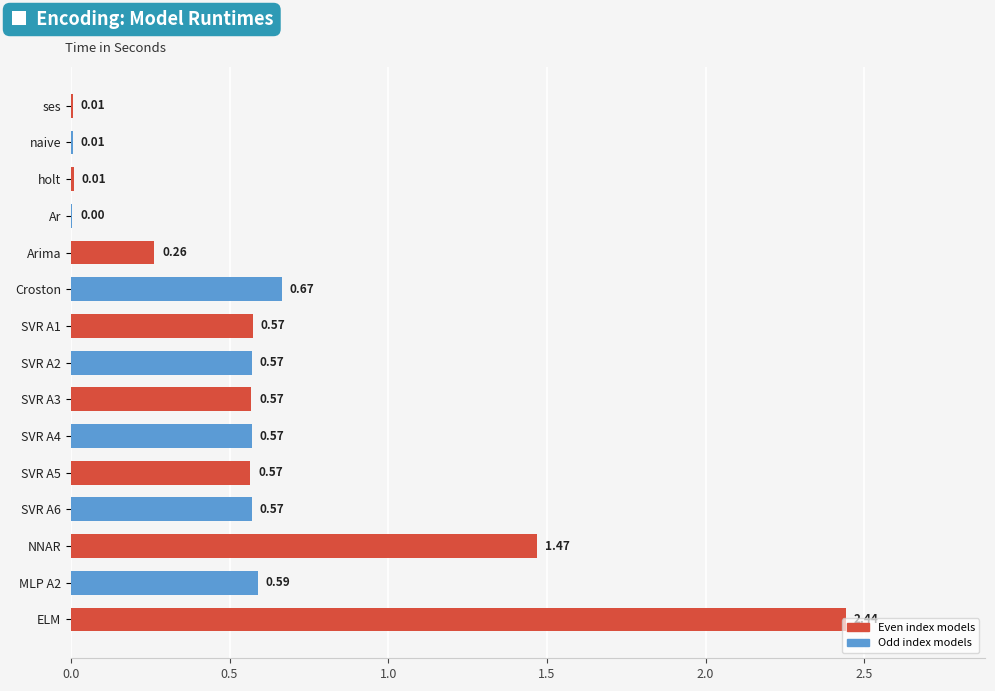

Where is the data nearest to the value 1?

Croston